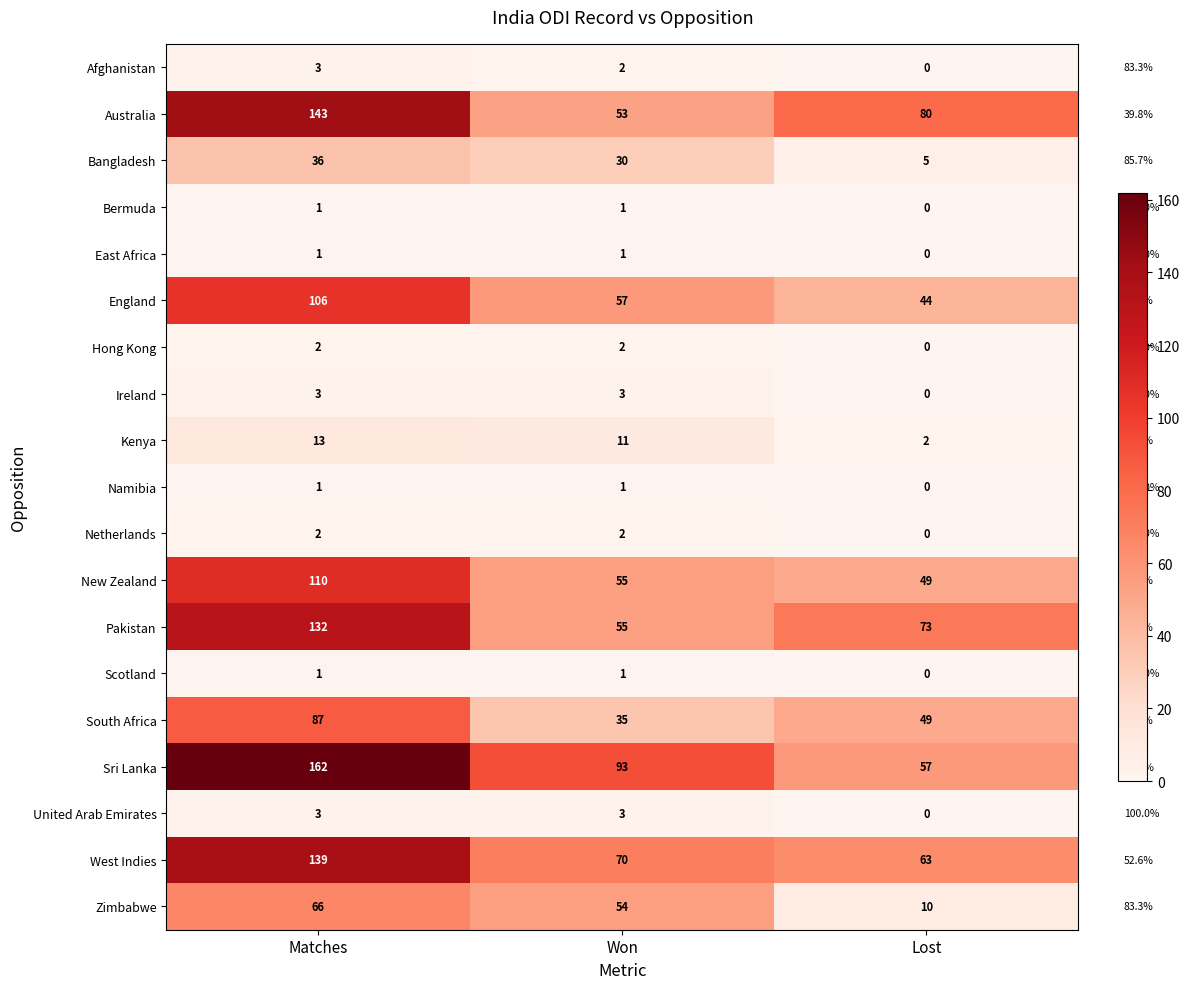

Is the value of Ireland at Lost greater than the value of Scotland at Matches?

No